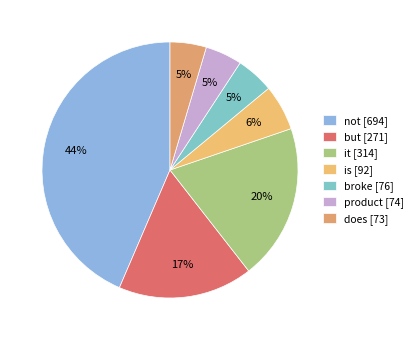

Is there a majority slice in this chart?

No